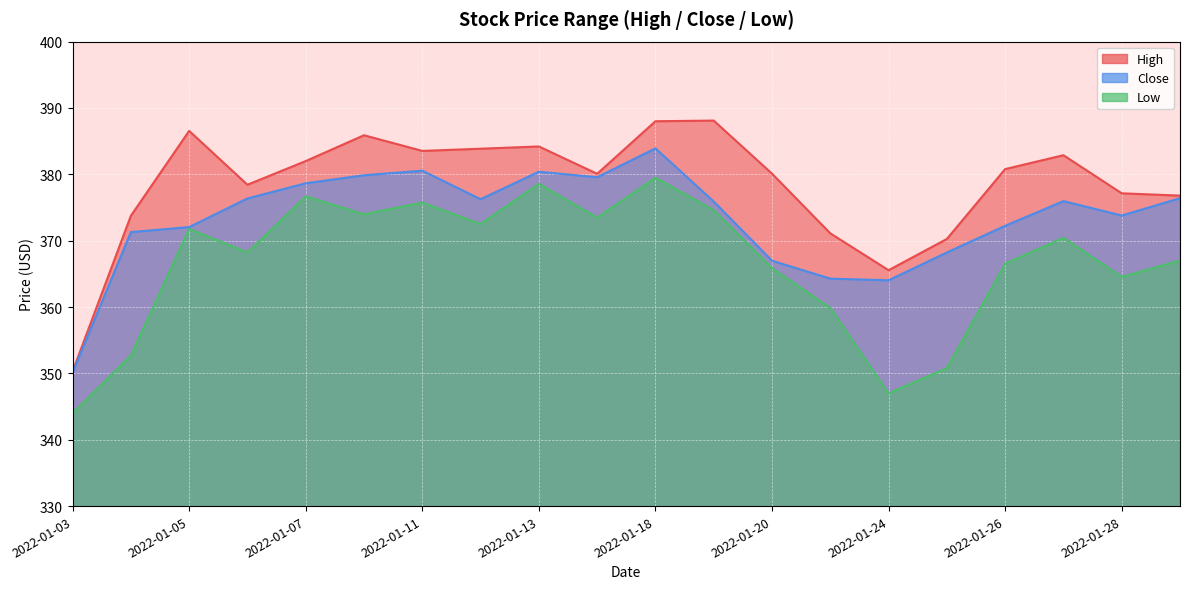

At which category is the sum across all series the highest?

2022-01-18